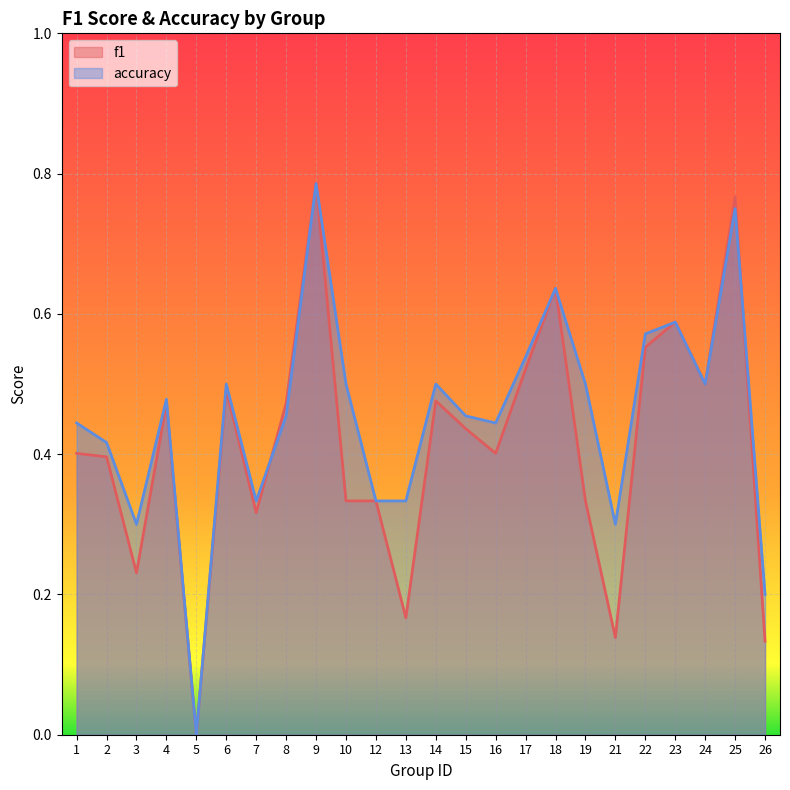

Is the value of f1 at 9 greater than the value of accuracy at 16?

Yes